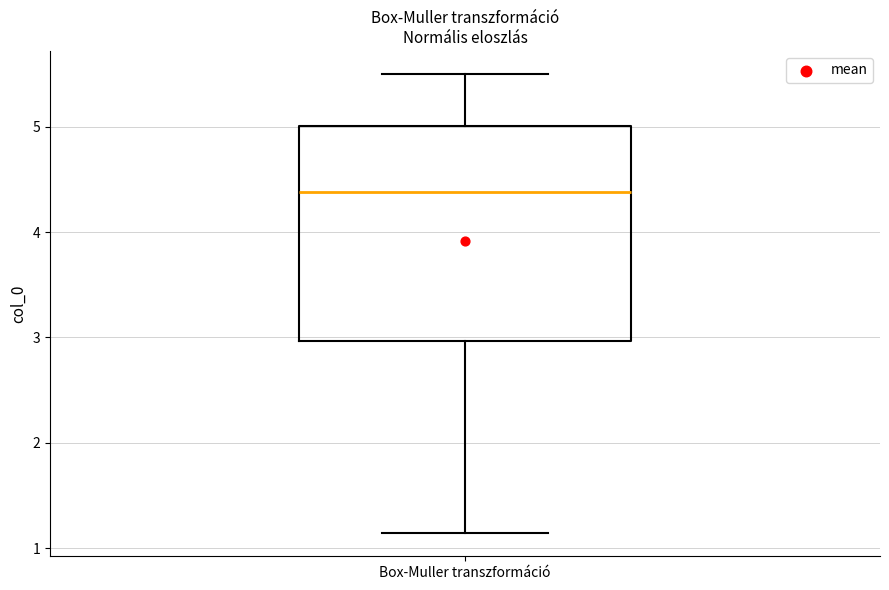

Read this box plot against the y-axis: the position of the median line, the range covered by the box, and the ends of both whiskers. The values are not printed on the chart, so give them approximately, as read against the axis.

median 4.4, box 3.0 to 5.0, whiskers 1.1 to 5.5